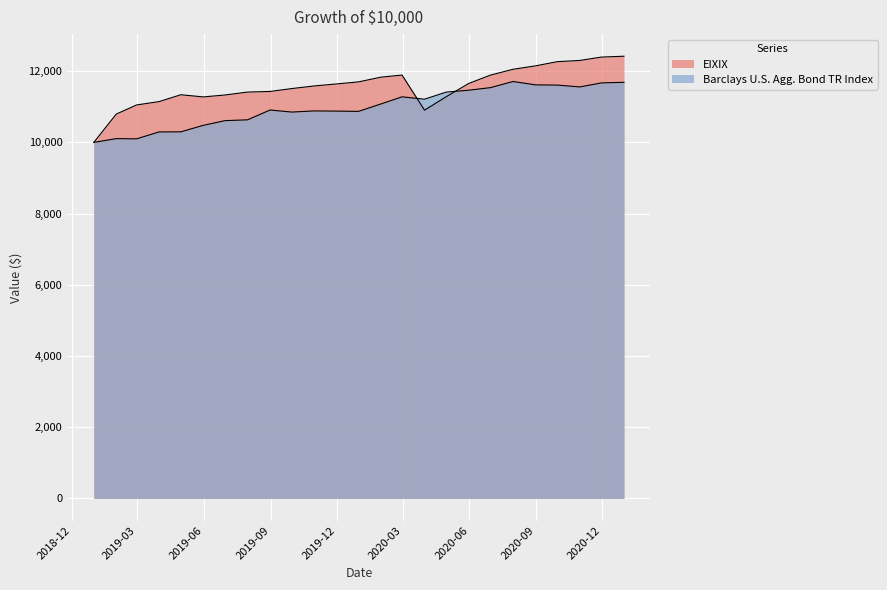

How many interior local valleys does the Barclays U.S. Agg. Bond TR Index series have?

5